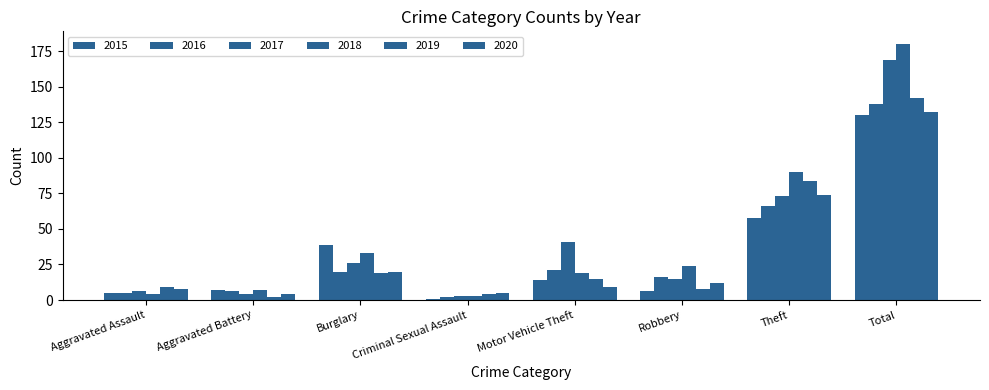

True or false: 2016 has a value of 27 at Robbery.

False